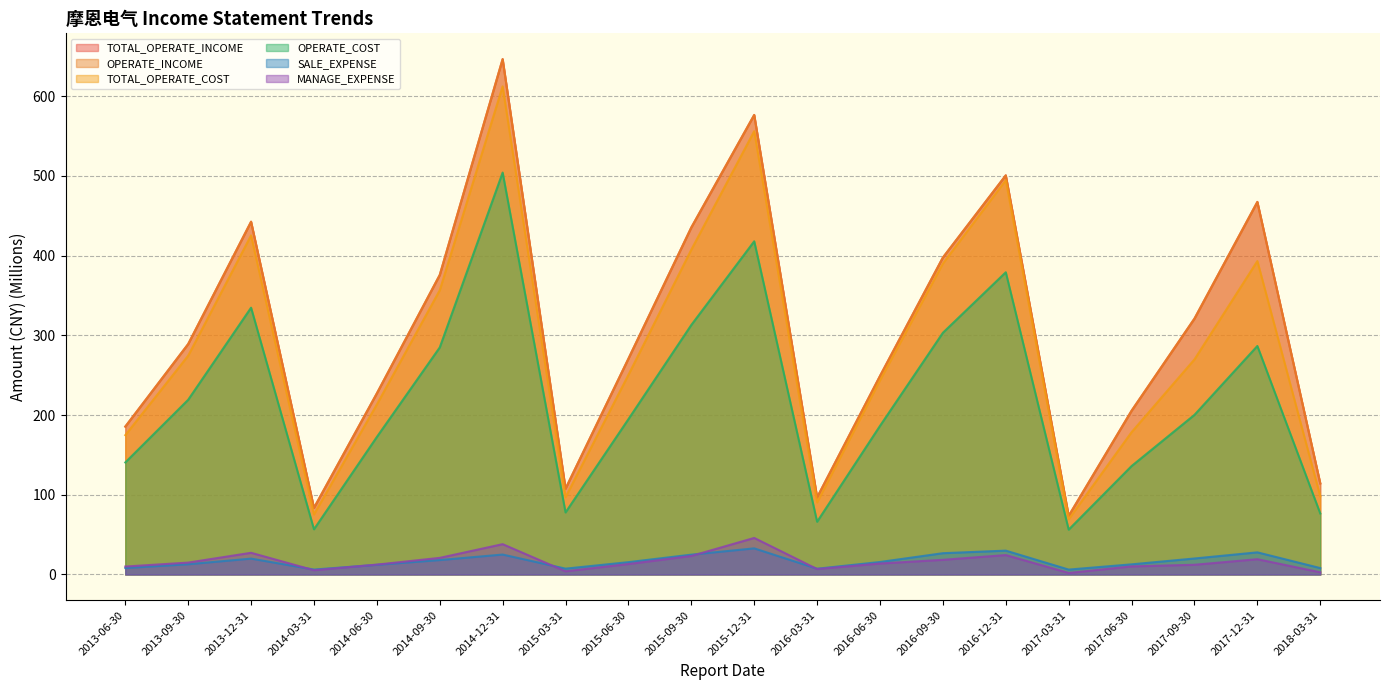

What is the sum of all OPERATE_INCOME values?

6067.2